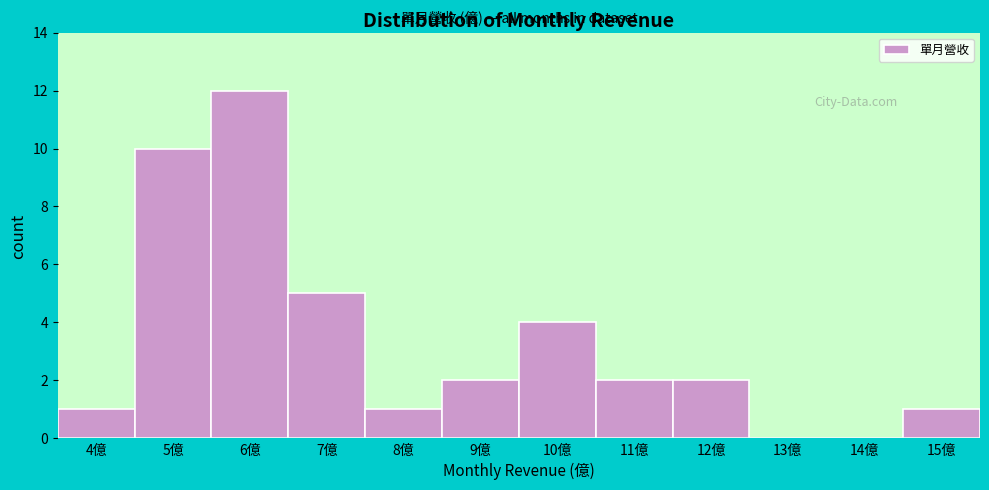

Reading left to right, extract all data points from this chart.

4億=1	5億=10	6億=12	7億=5	8億=1	9億=2	10億=4	11億=2	12億=2	13億=0	14億=0	15億=1